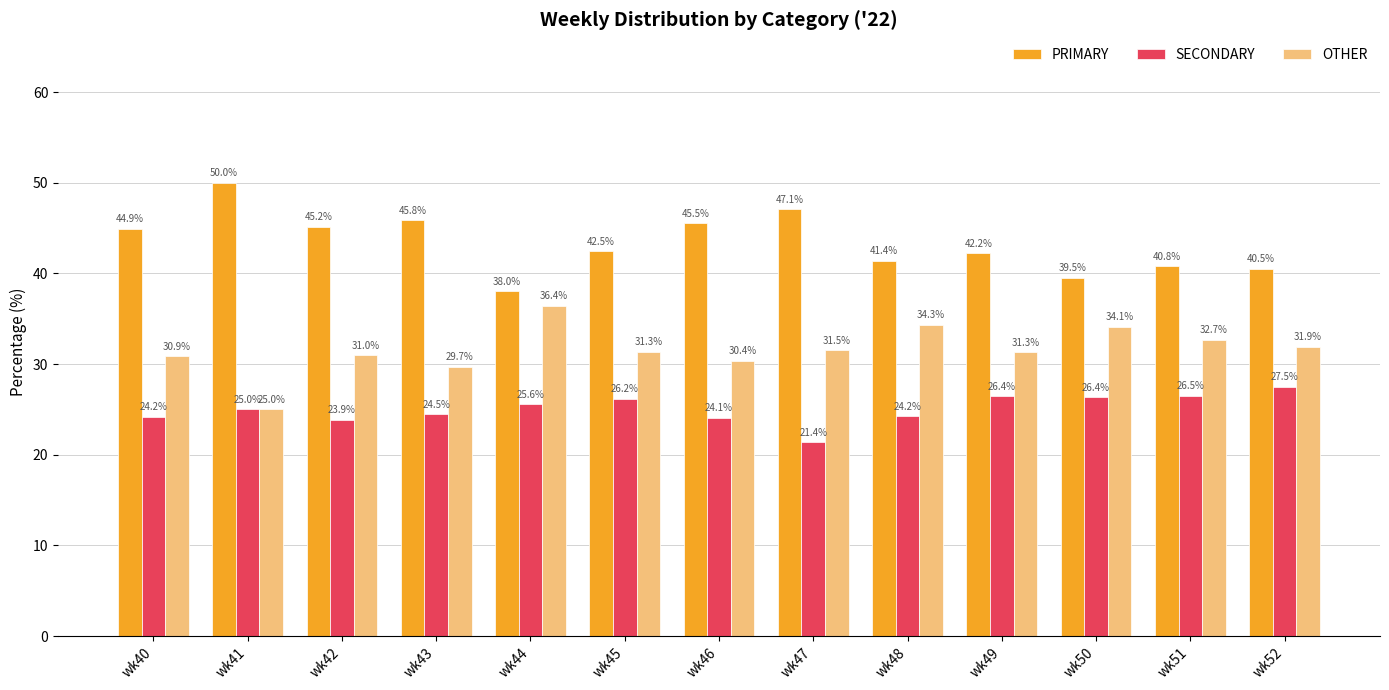

Rank the series by their maximum value, from highest to lowest.

PRIMARY, OTHER, SECONDARY